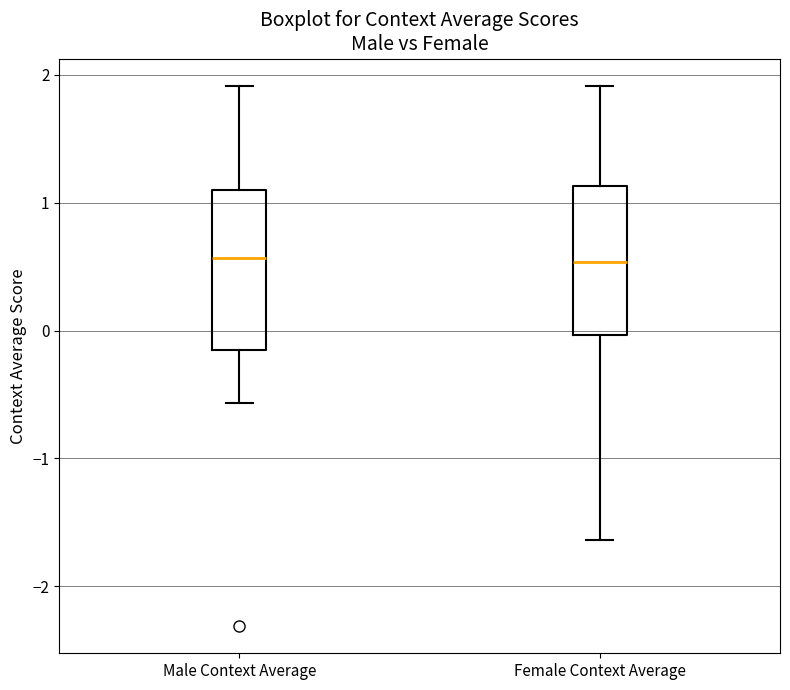

Reading left to right, read every box against the y-axis: the position of its median line, the range the box covers, and the ends of its whiskers. The values are not printed on the chart, so give them approximately, as read against the axis.

Male Context Average: median 0.6, box -0.2 to 1.1, whiskers -0.6 to 1.9
Female Context Average: median 0.5, box 0.0 to 1.1, whiskers -1.6 to 1.9